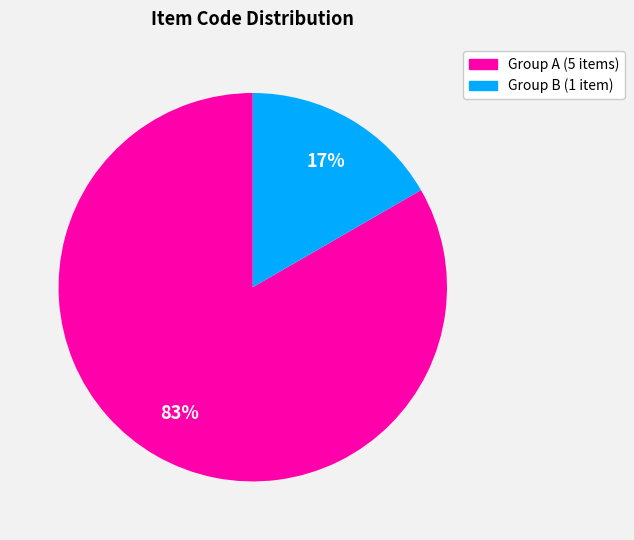

Does any single category account for the majority?

Yes